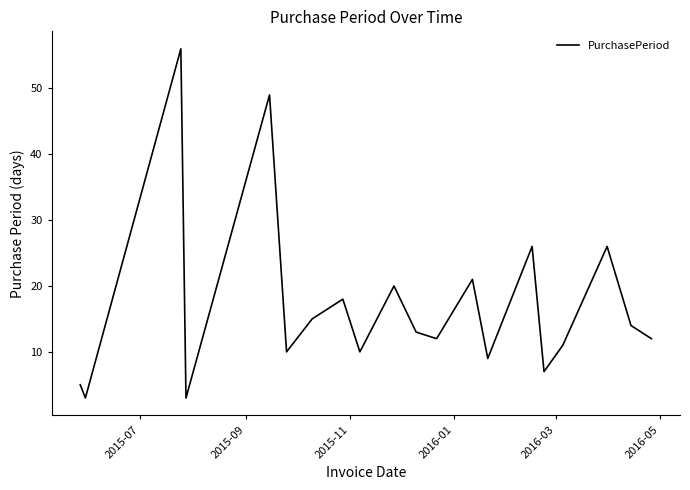

What is the difference between the maximum and minimum values?

53